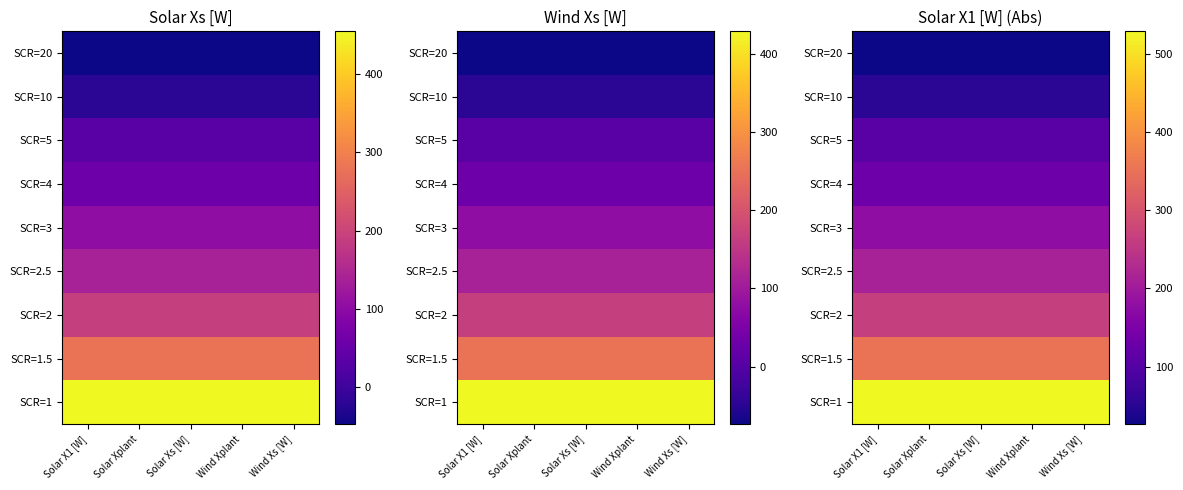

What is the spread (max minus min) of values at Solar Xplant?

502.6